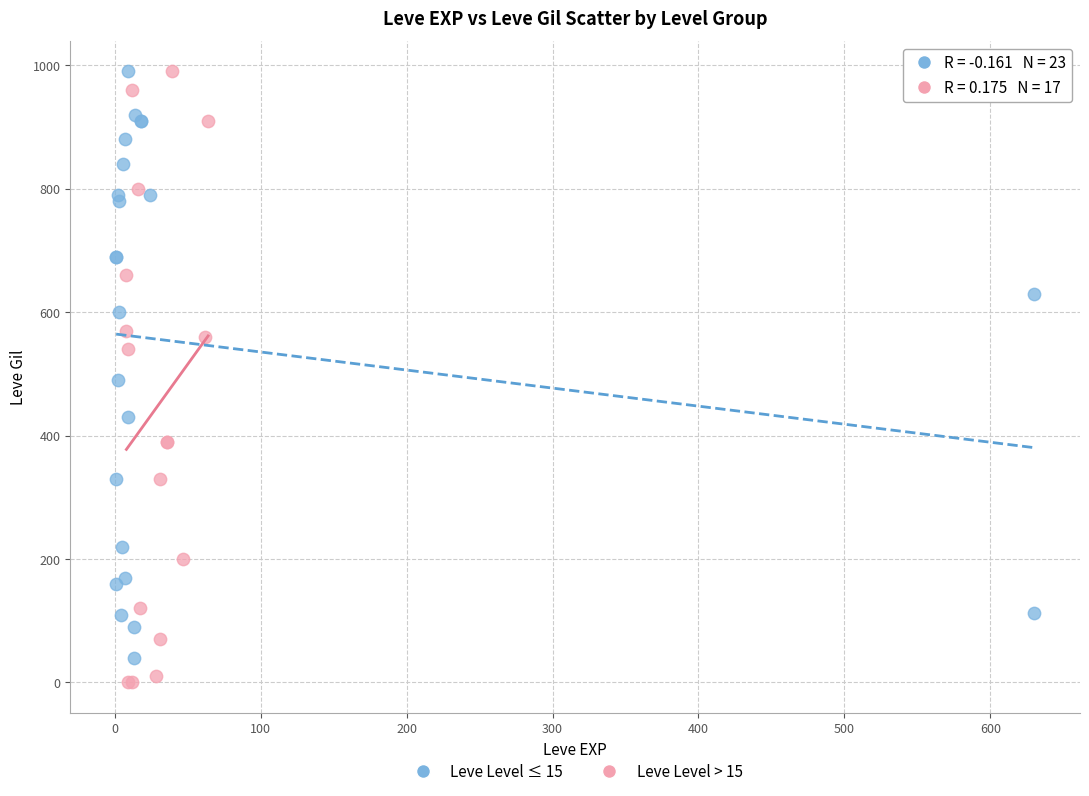

Which series contains the lowest Y value?

Leve Level > 15